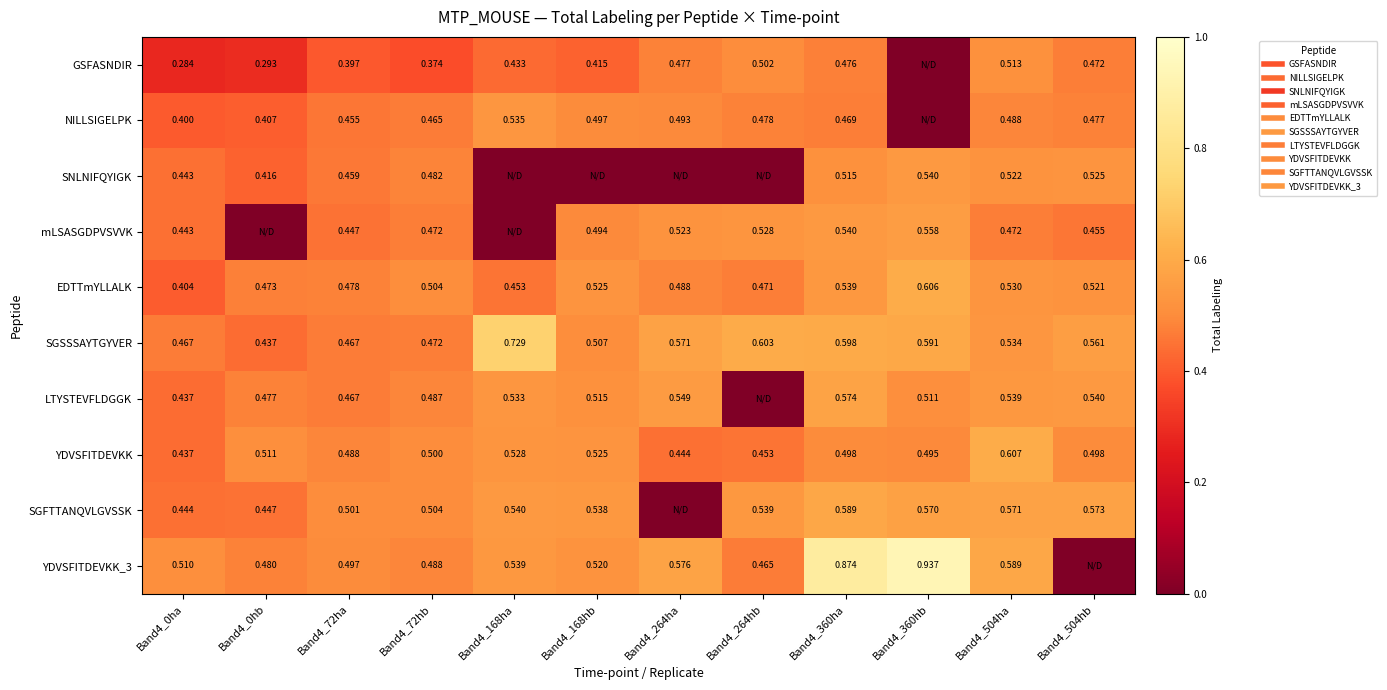

Which series changed the most between Band4_72ha and Band4_72hb?

EDTTmYLLALK